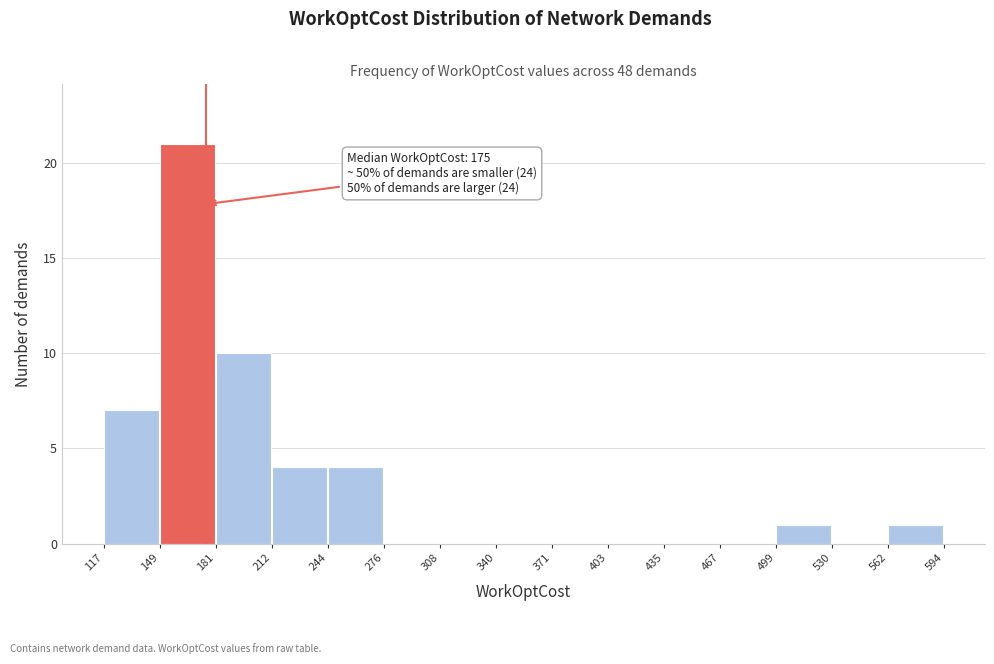

Which range on the x-axis has the tallest bar?

149 to 181